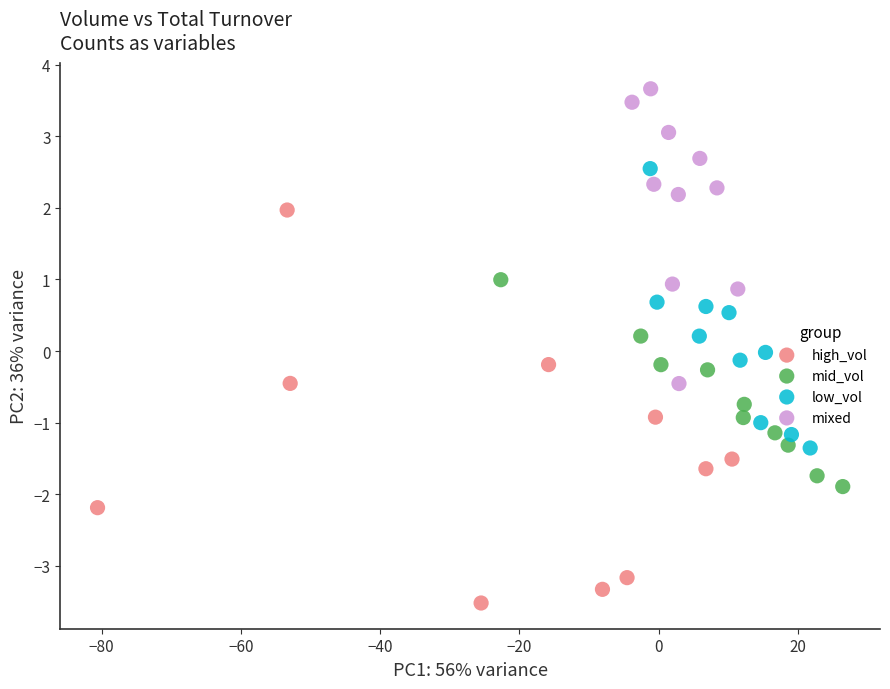

Which series contains the lowest Y value?

high_vol